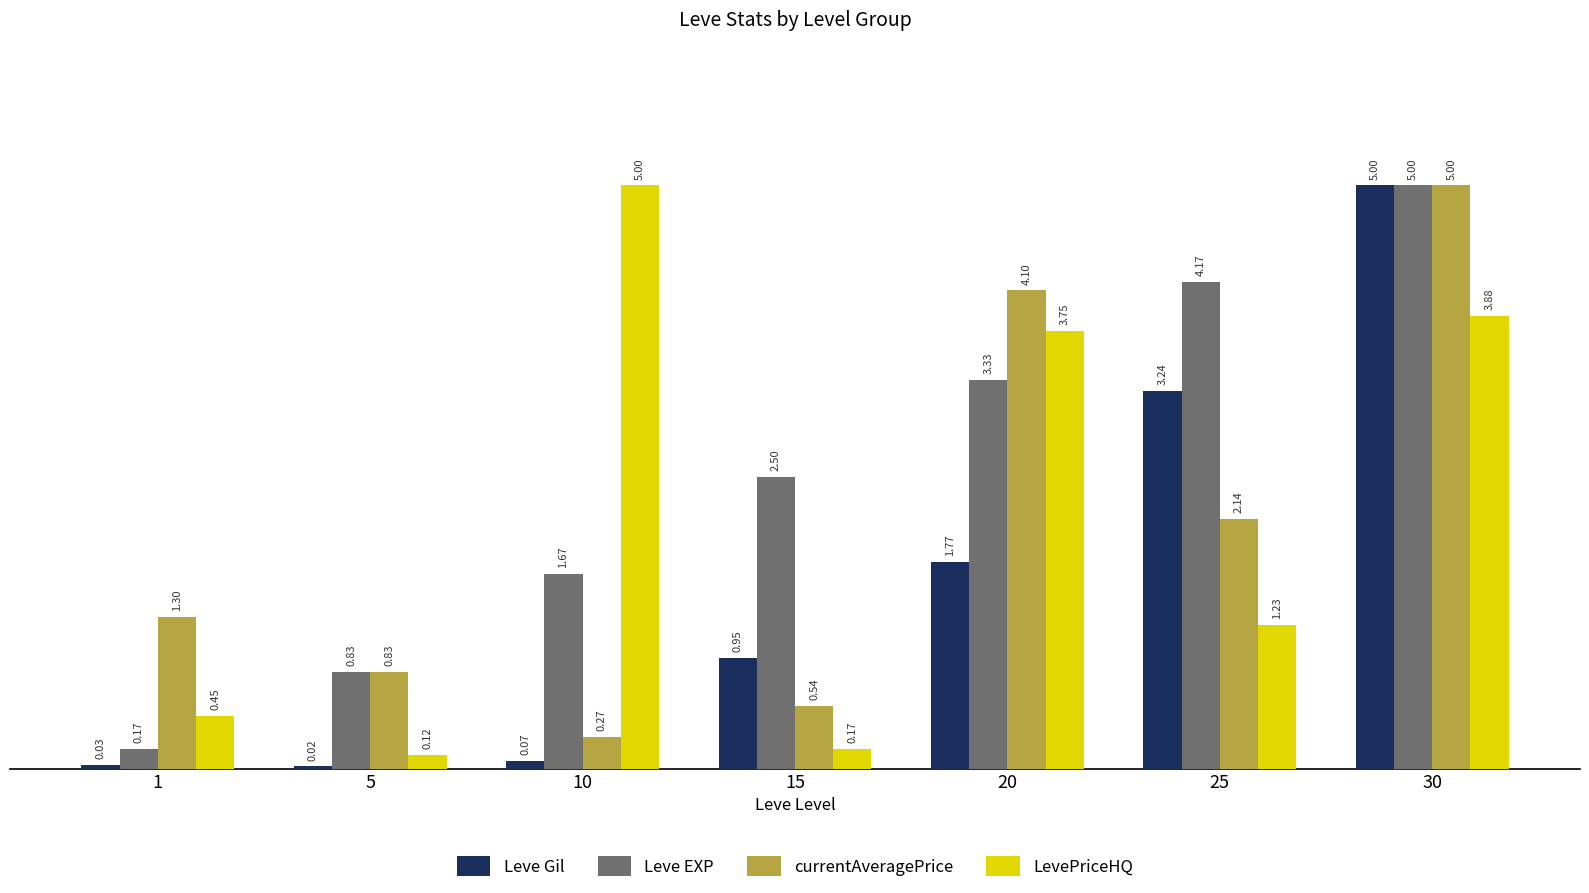

Does the chart contain stacked bars?

No